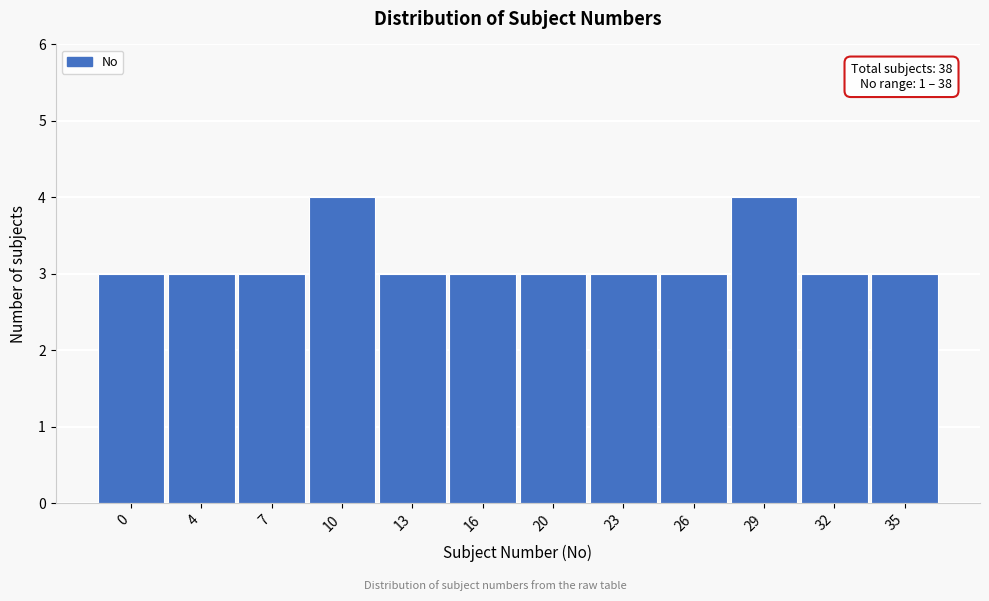

Reading left to right, list all the values displayed in this chart.

0=3	4=3	7=3	10=4	13=3	16=3	20=3	23=3	26=3	29=4	32=3	35=3